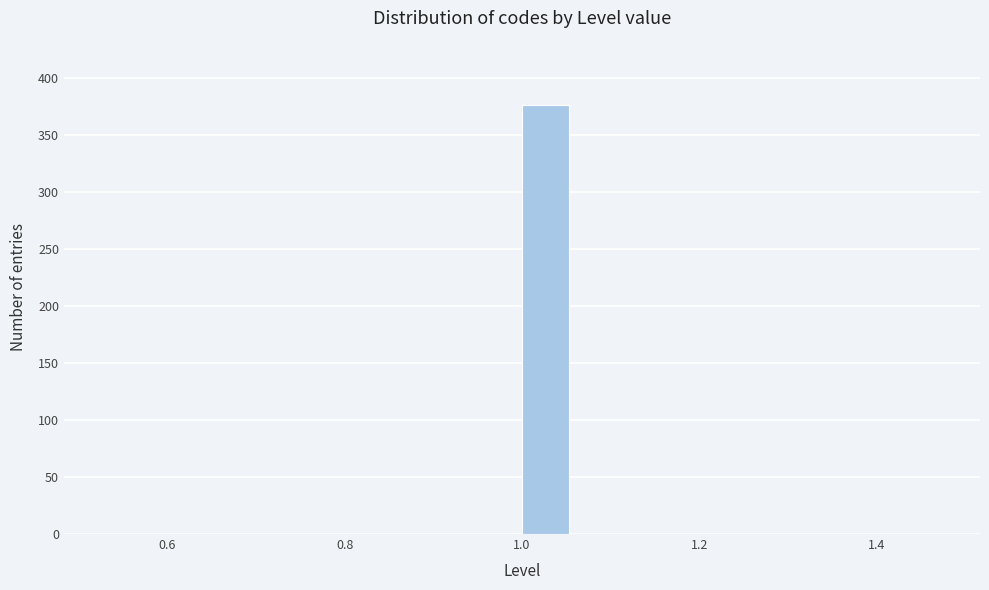

Around what value on the x-axis is the tallest bar? Give the approximate position of its centre, as read against the axis.

1.02